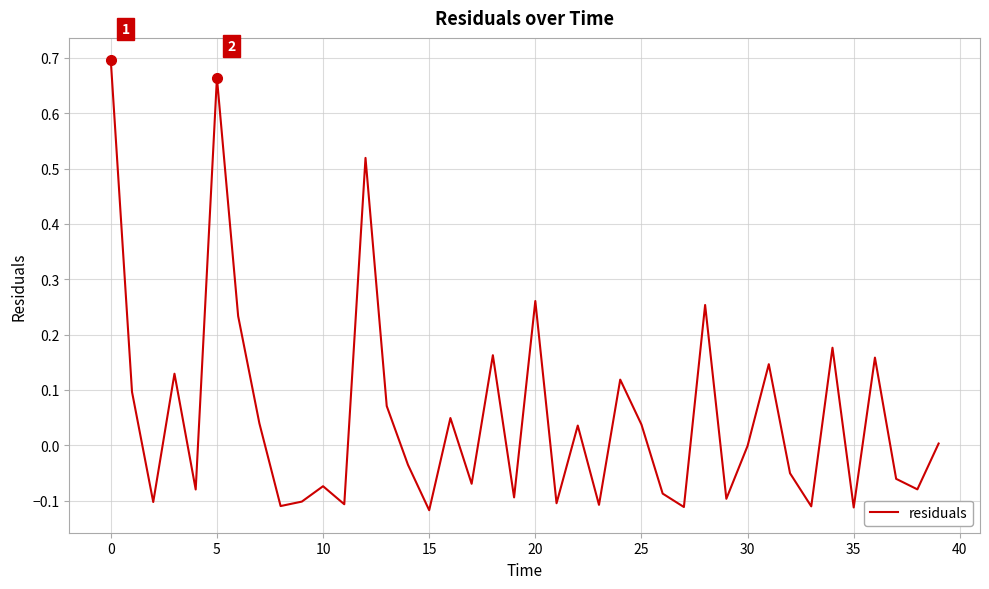

What is the difference between the maximum and minimum values?

0.8